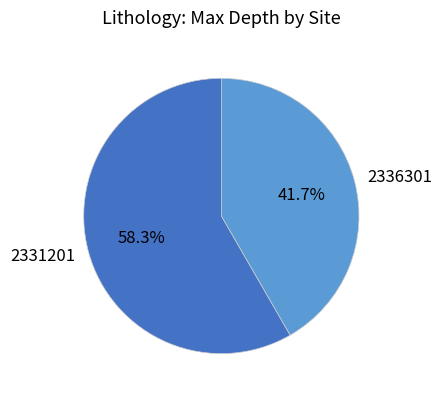

What percentage is the 2331201 slice, to the nearest percent?

58%